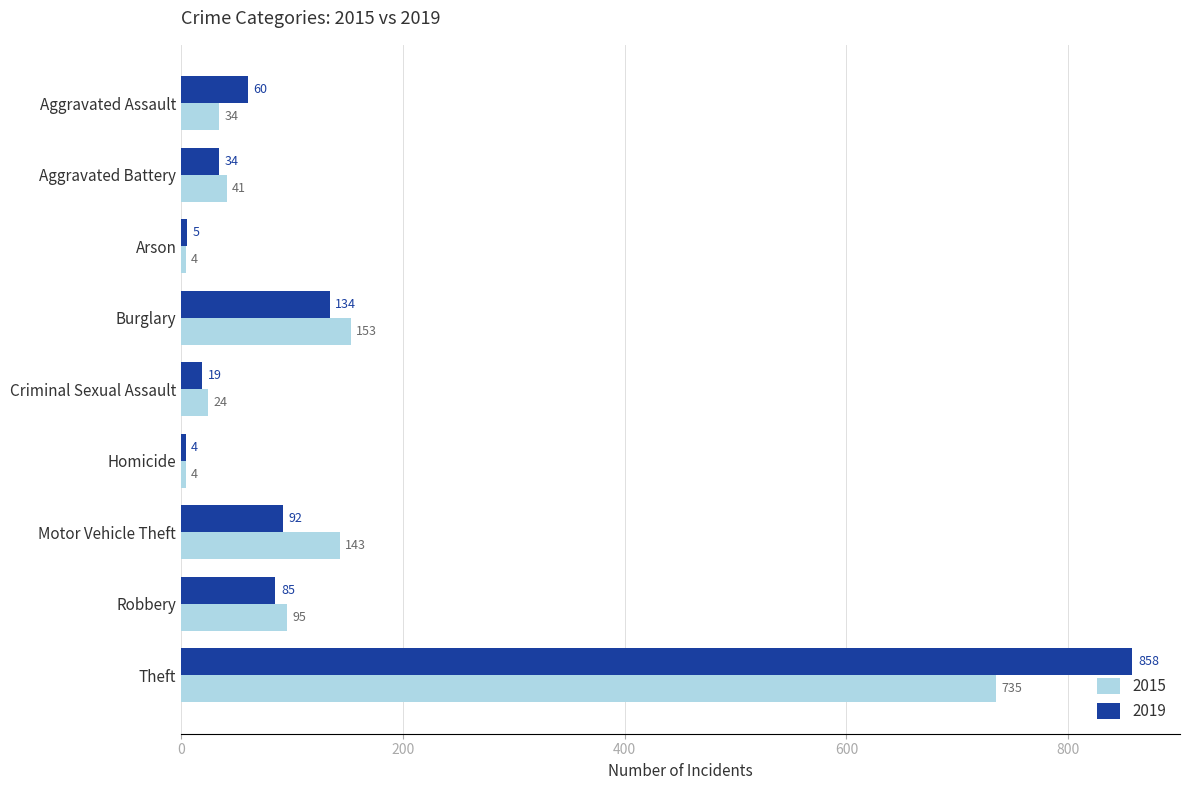

How many data points in 2019 are less than 60?

4